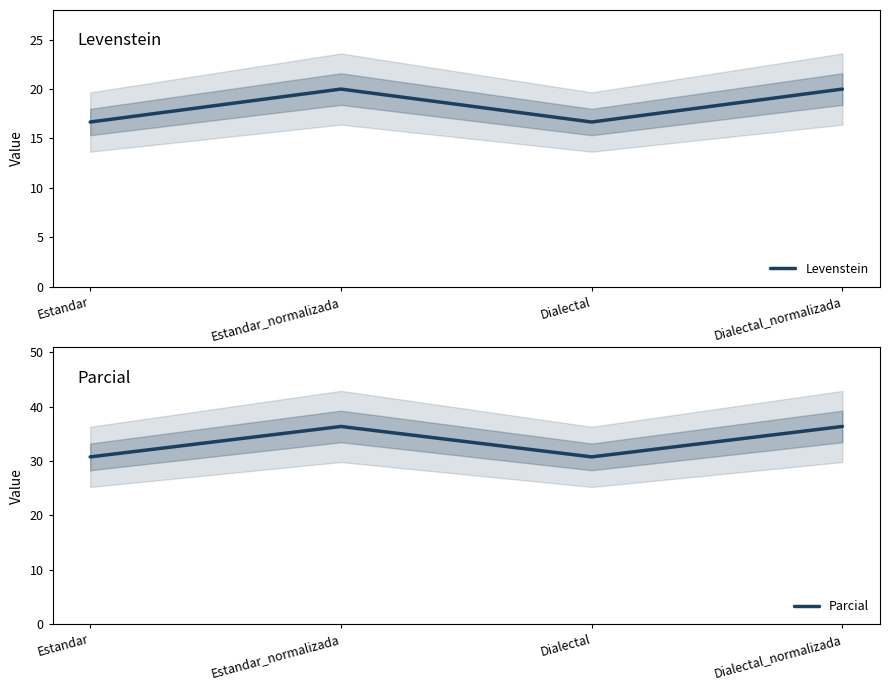

Which series has the largest range (max minus min)?

Parcial